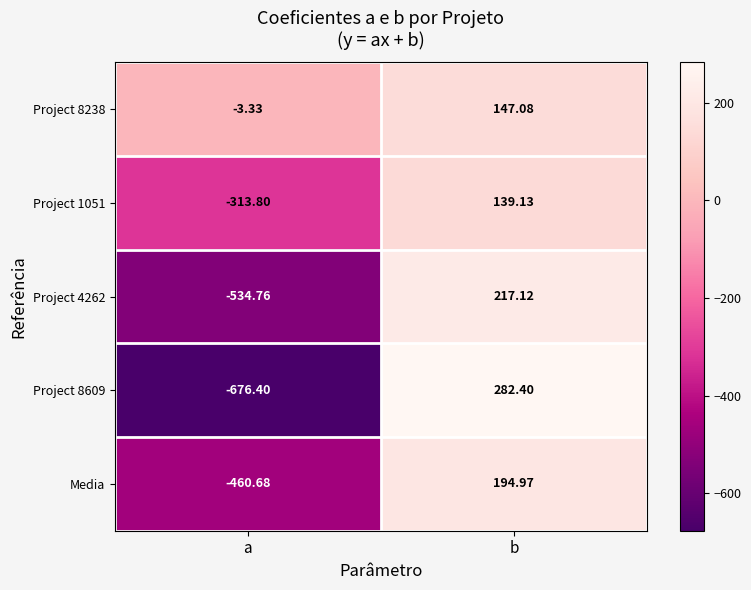

How many distinct data groups are displayed?

5